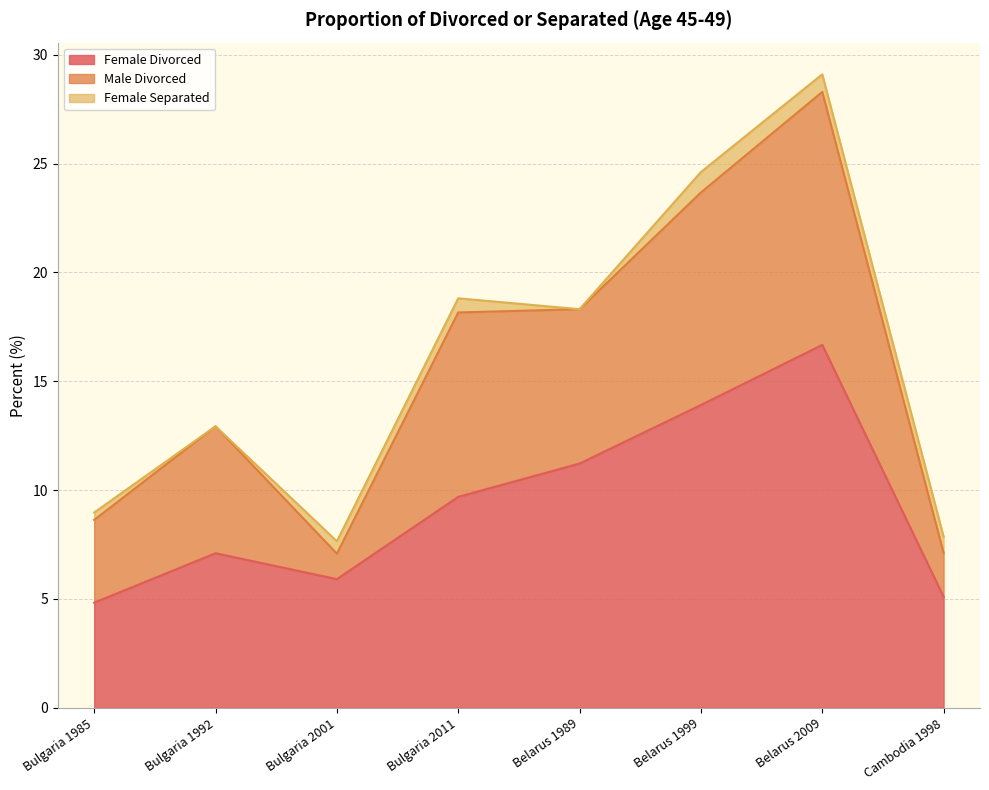

At Bulgaria 2001, list the series in order from smallest to largest.

Female Separated, Male Divorced, Female Divorced